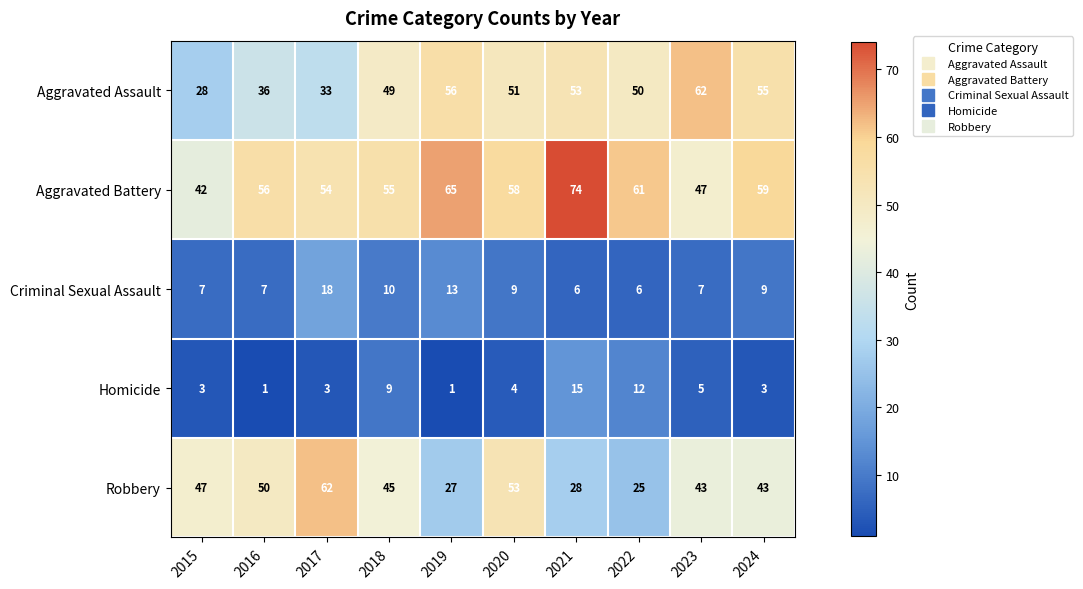

What is the sum of all Homicide values?

56